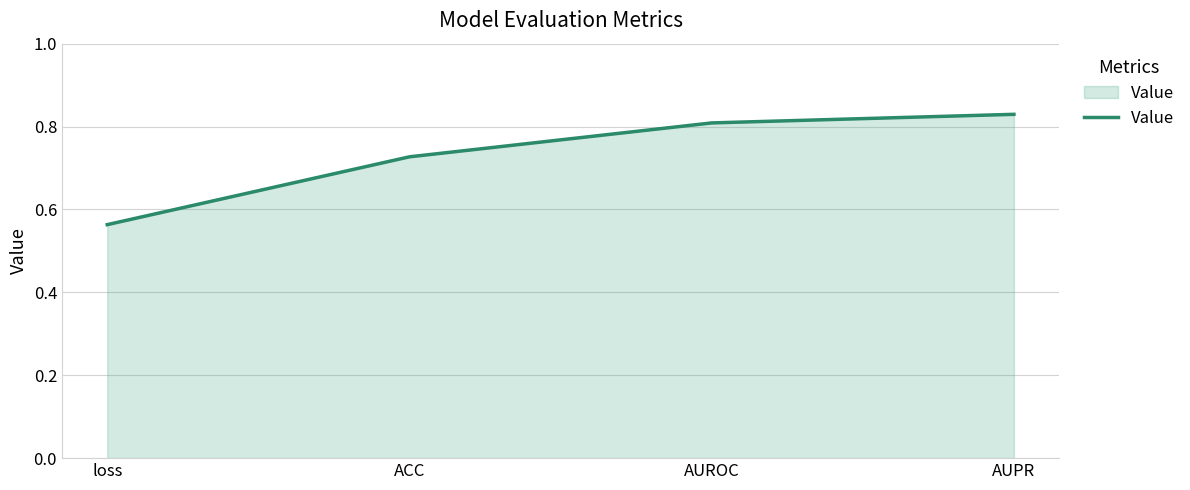

What is the difference between the second highest and minimum values?

0.2